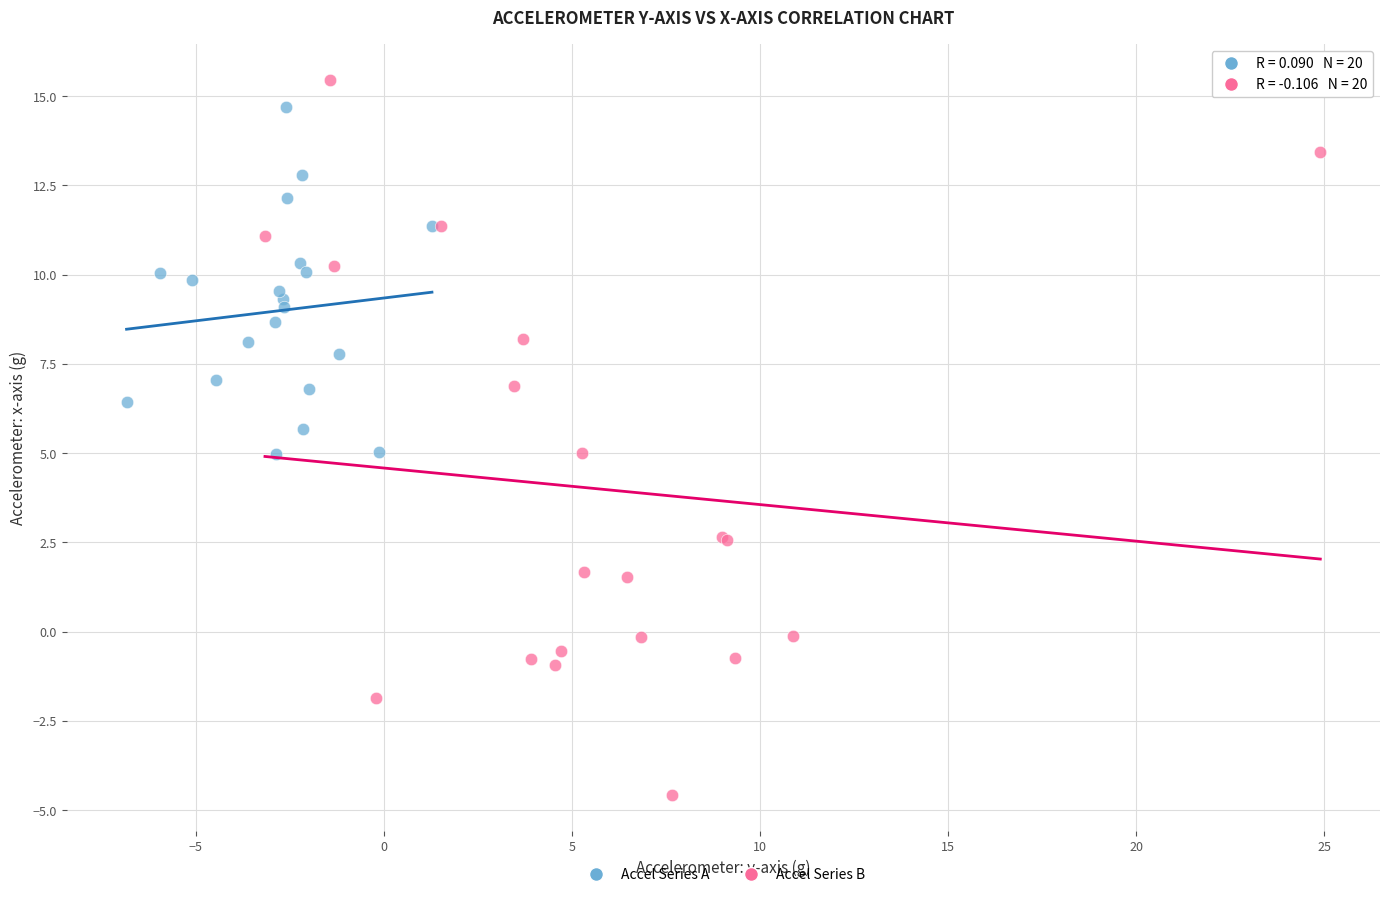

What are all the series names shown in the legend?

Accel Series A, Accel Series B